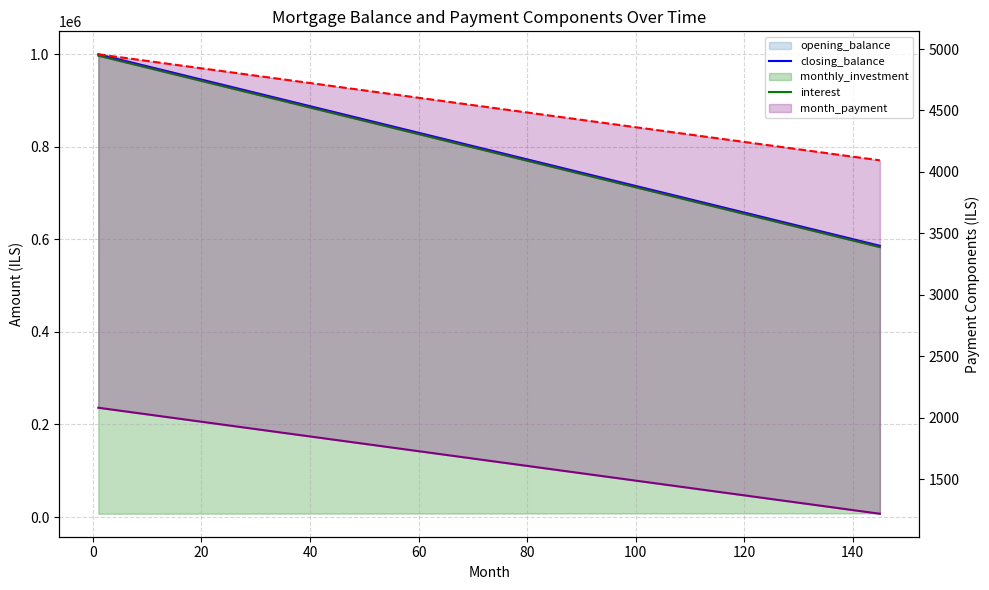

Which series has the widest spread of values?

opening_balance_line